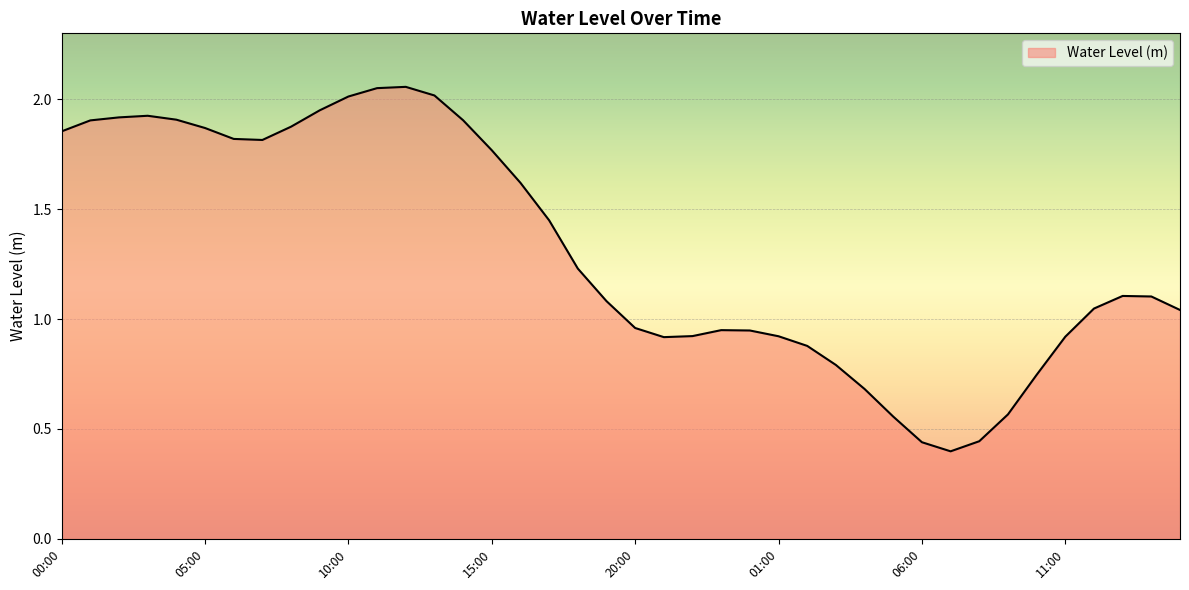

What is the difference between the maximum and minimum values?

1.7